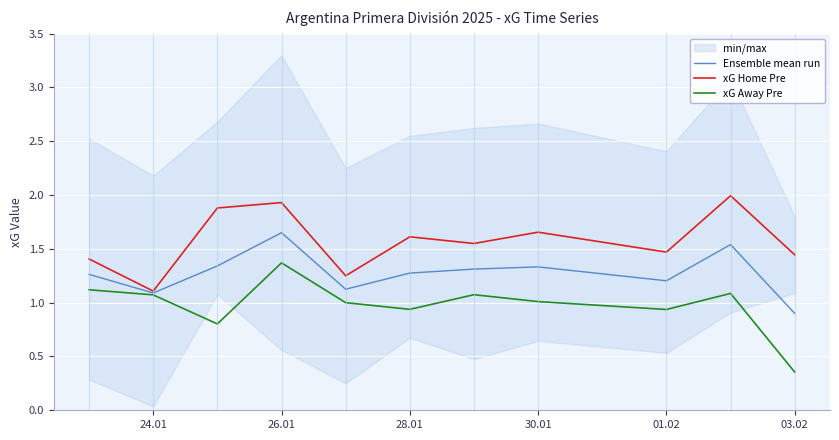

The xG Away Pre series shows 1.0 at 30.01. True or false?

True